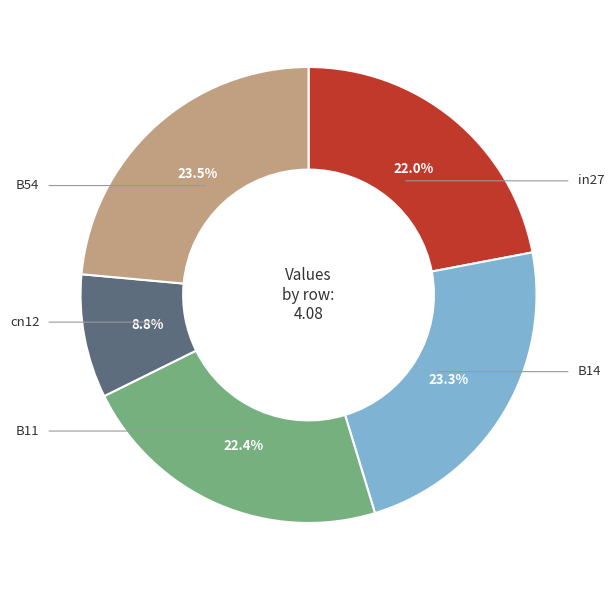

Is there any slice that represents more than half of the pie?

No